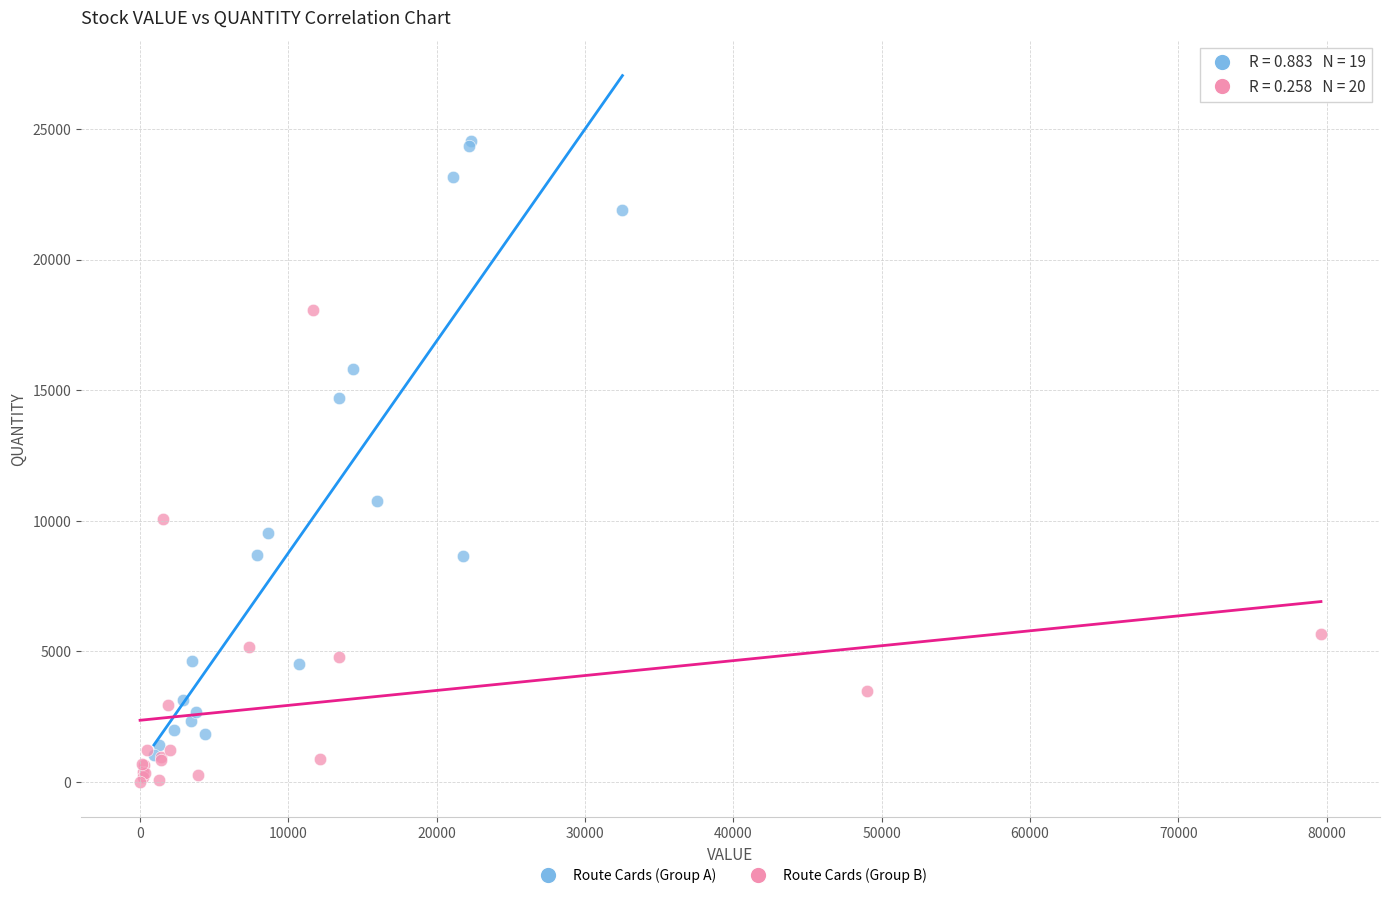

Which series contains the highest Y value?

Route Cards (Group A)